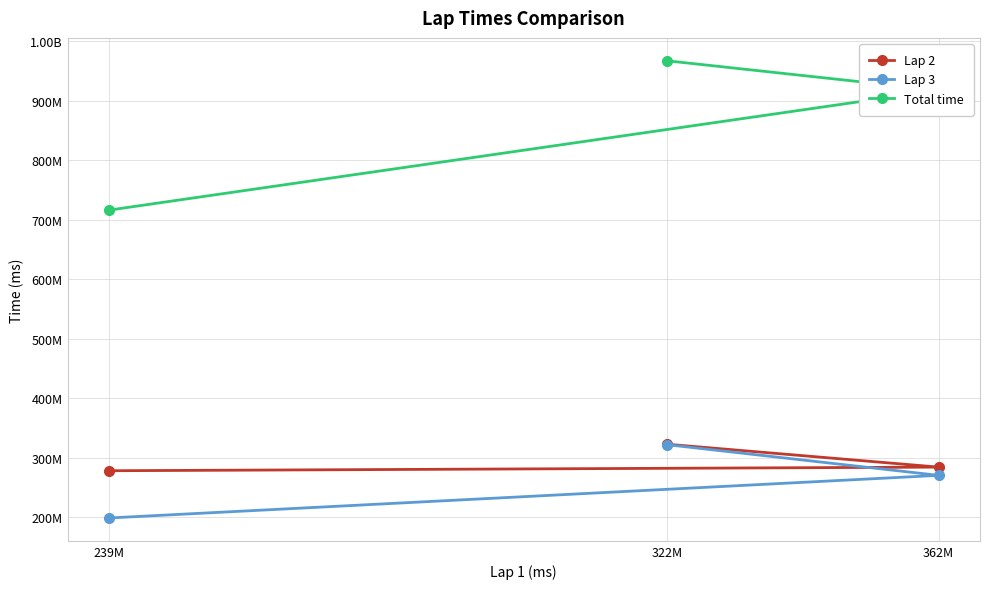

What is the highest value of the Lap 2 series?

322600000